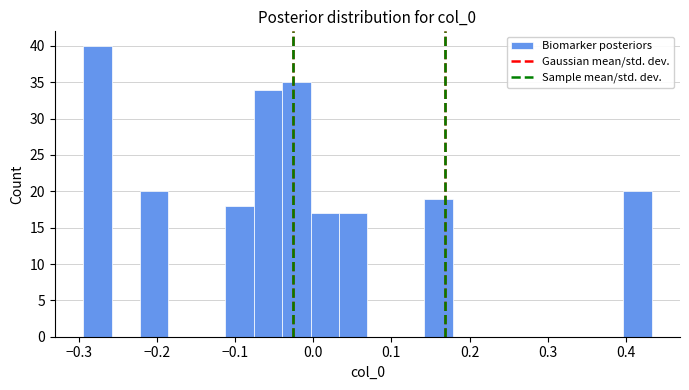

Around what value on the x-axis is the tallest bar? Give the approximate position of its centre, as read against the axis.

-0.28